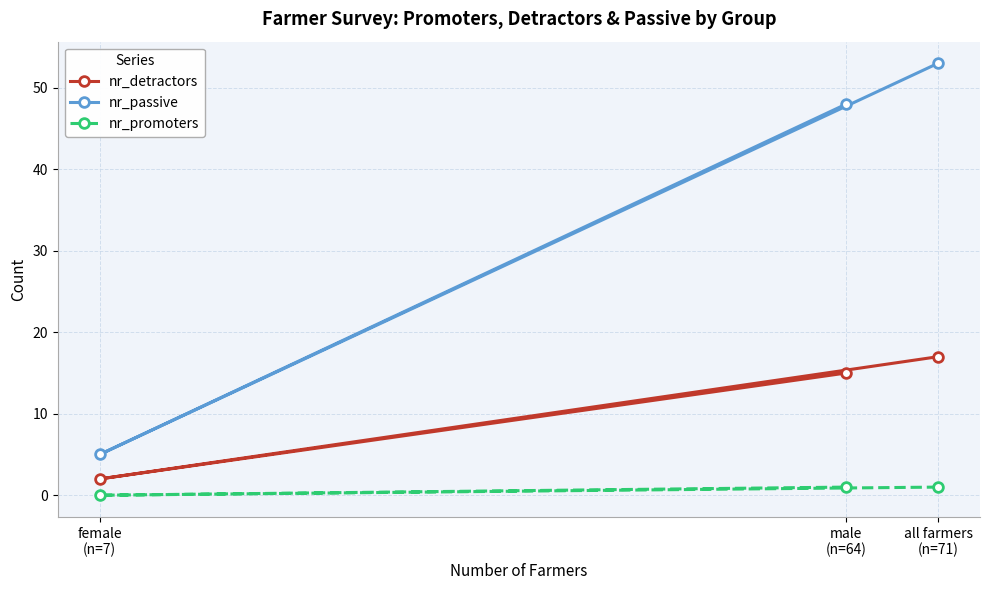

What are all the series names shown in the legend?

nr_detractors, nr_passive, nr_promoters